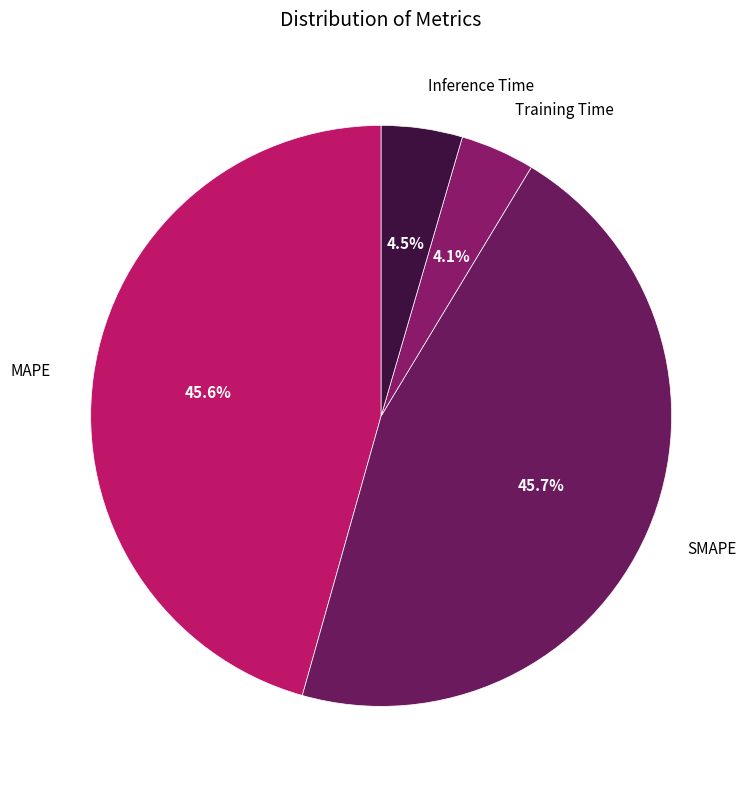

Is there any slice that represents more than half of the pie?

No